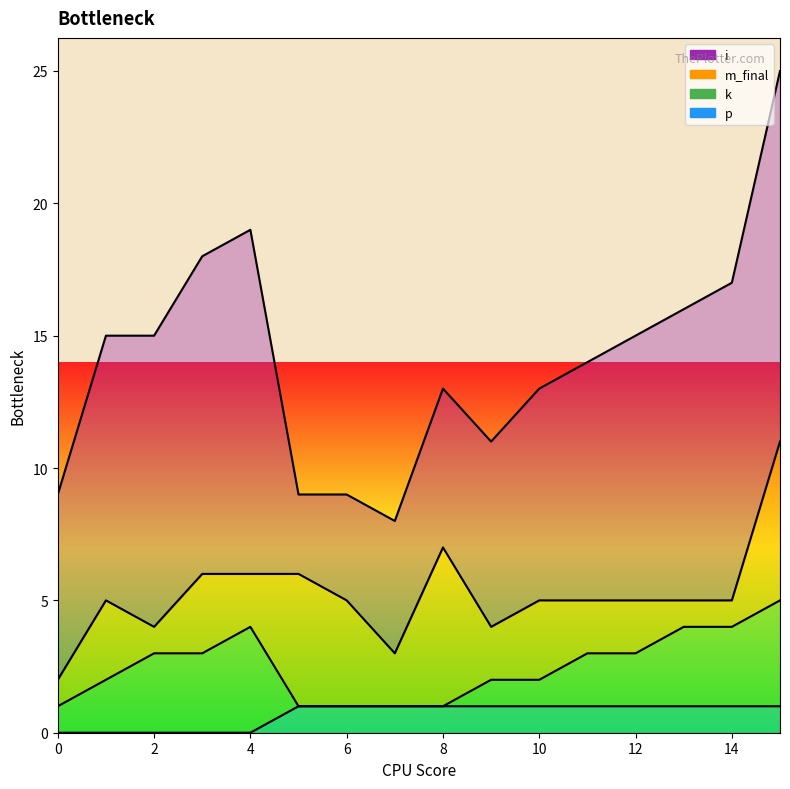

Reading left to right, list all the values displayed in this chart.

i: 0=7	1=10	2=11	3=12	4=13	5=3	6=4	7=5	8=6	9=7	10=8	11=9	12=10	13=11	14=12	15=14
m_final: 0=1	1=3	2=1	3=3	4=2	5=5	6=4	7=2	8=6	9=2	10=3	11=2	12=2	13=1	14=1	15=6
k: 0=1	1=2	2=3	3=3	4=4	5=0	6=0	7=0	8=0	9=1	10=1	11=2	12=2	13=3	14=3	15=4
p: 0=0	1=0	2=0	3=0	4=0	5=1	6=1	7=1	8=1	9=1	10=1	11=1	12=1	13=1	14=1	15=1